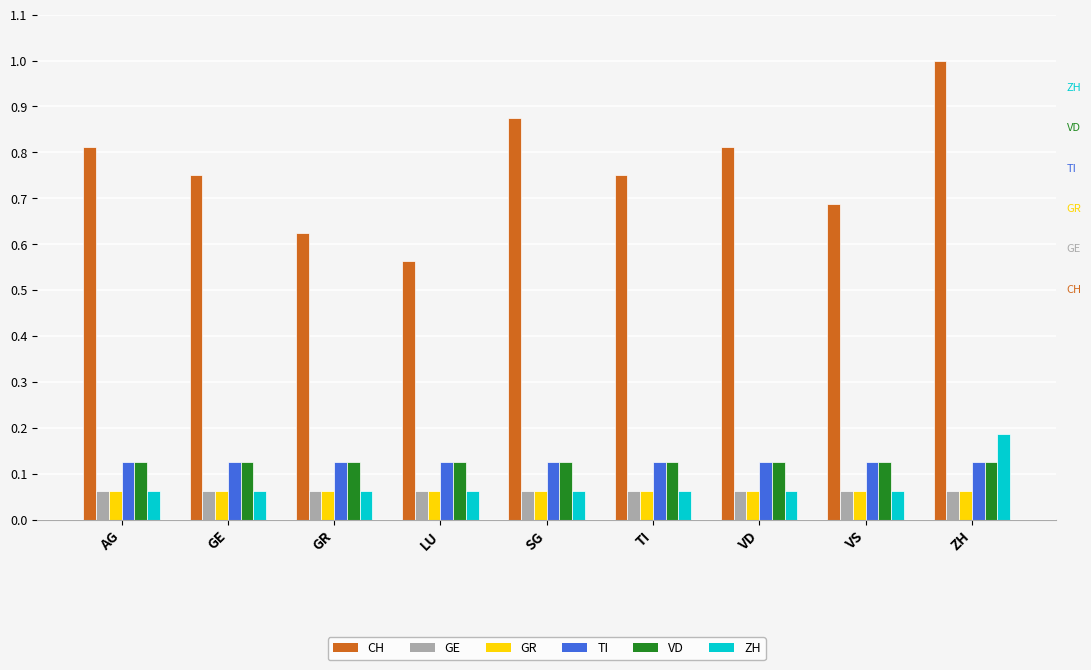

How many data points does each series have?

9